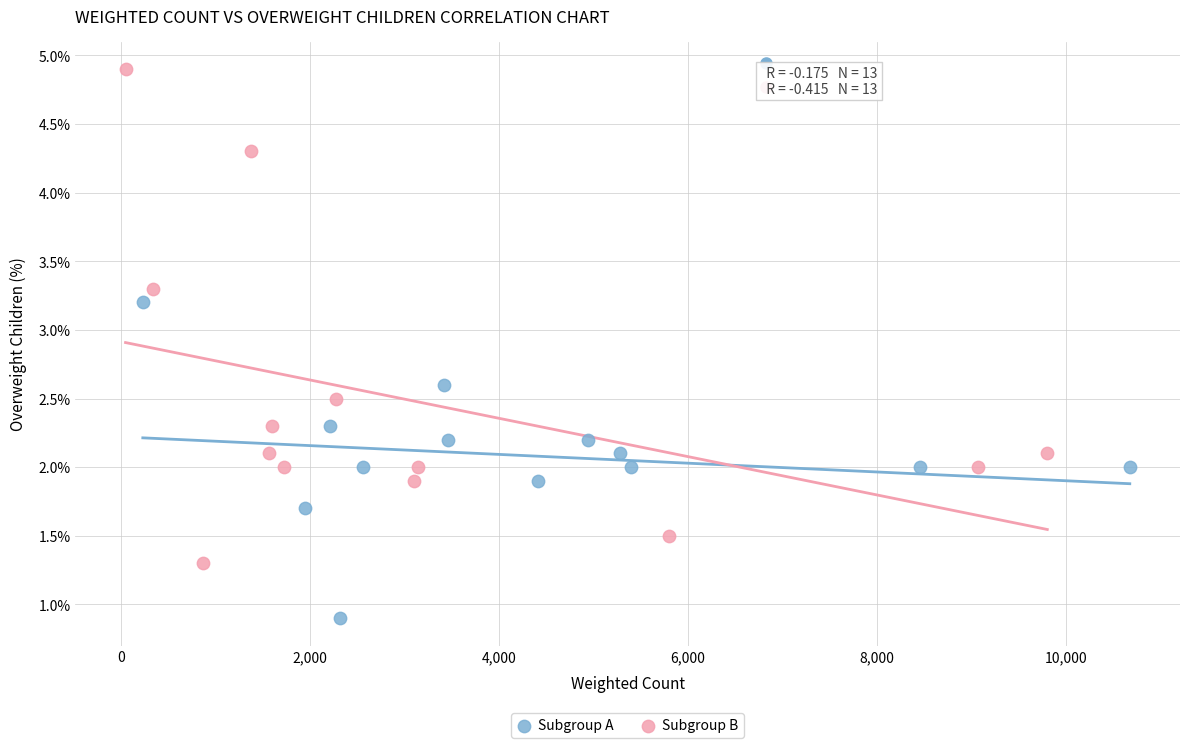

Which series contains the highest Y value?

Subgroup B